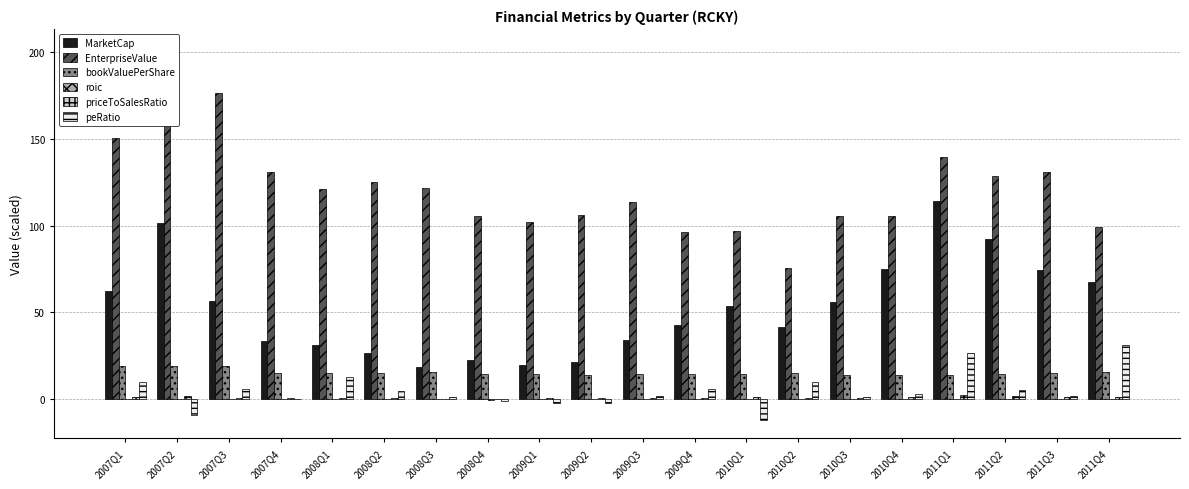

Which category has the highest value in the bookValuePerShare series?

2007Q1